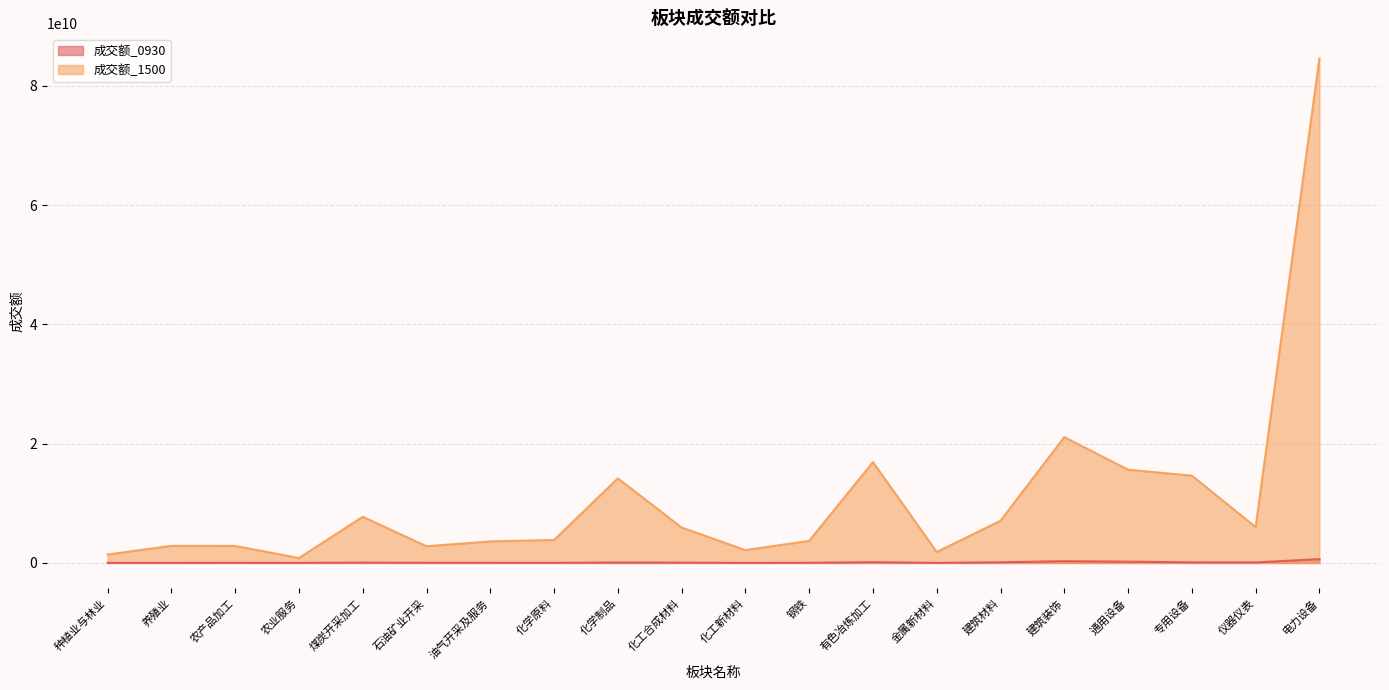

Count the number of data series in this chart.

2